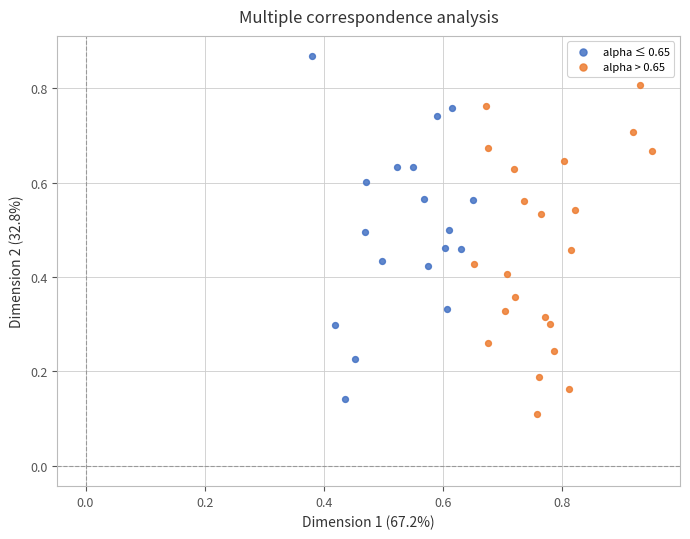

Which series reaches the maximum Y coordinate?

alpha ≤ 0.65